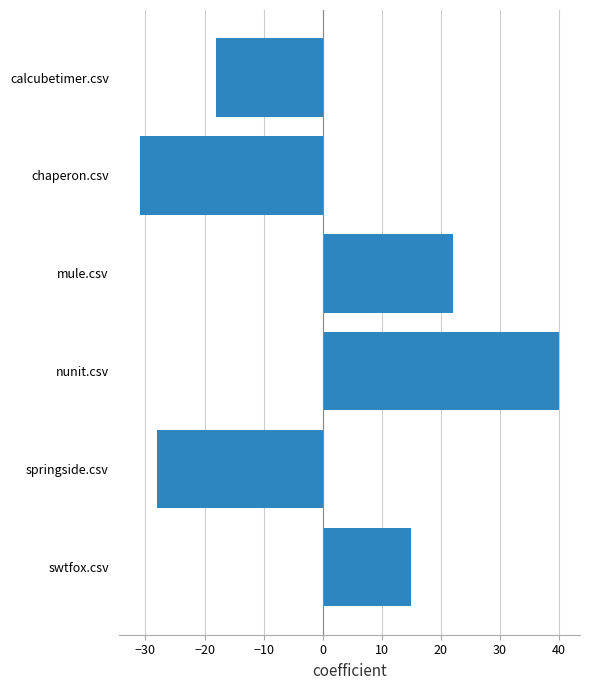

True or false: the data shows -31 at chaperon.csv.

True